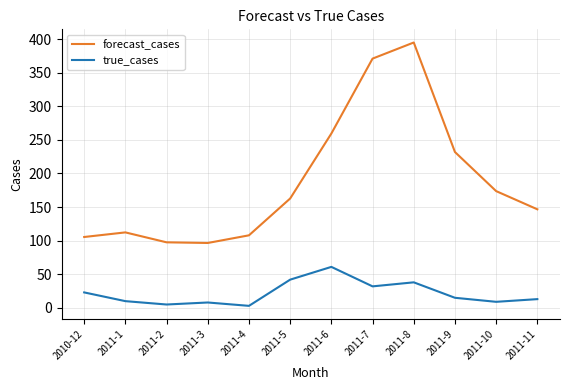

Which series changed the most between 2011-1 and 2011-3?

forecast_cases